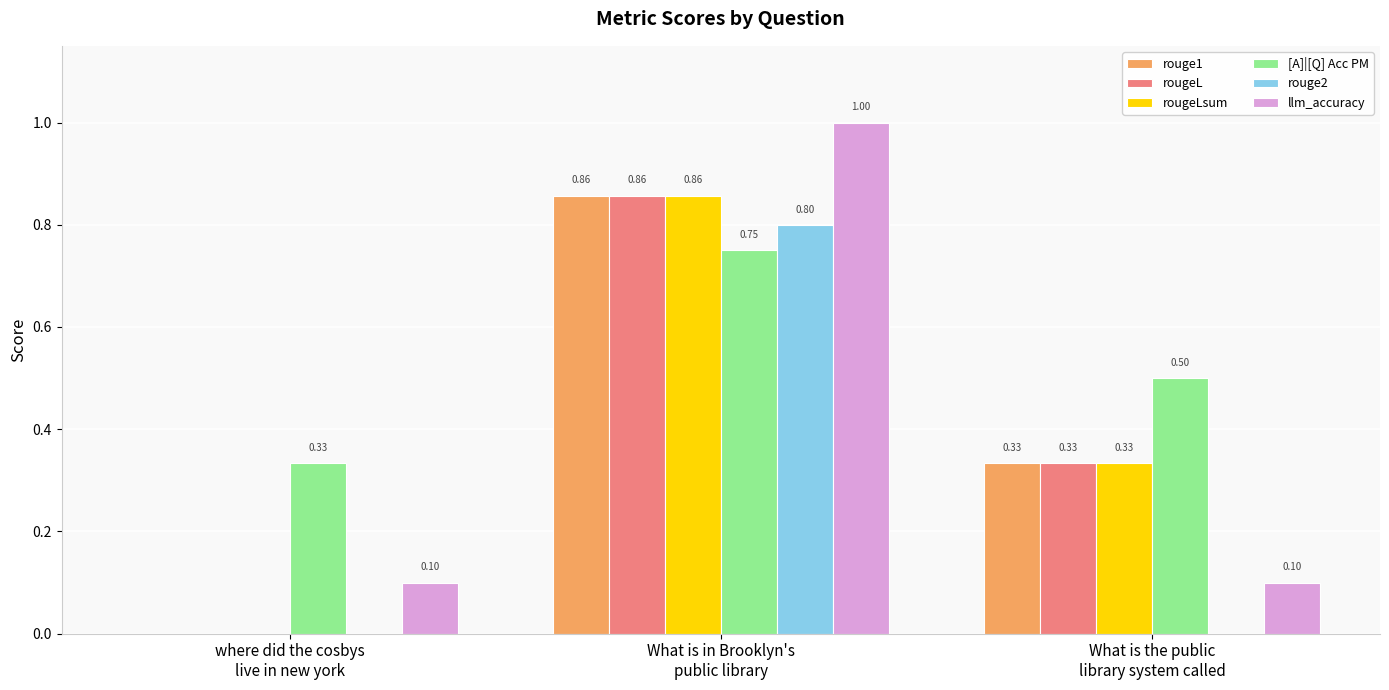

Which series has the largest total across all categories?

[A]|[Q] Acc PM